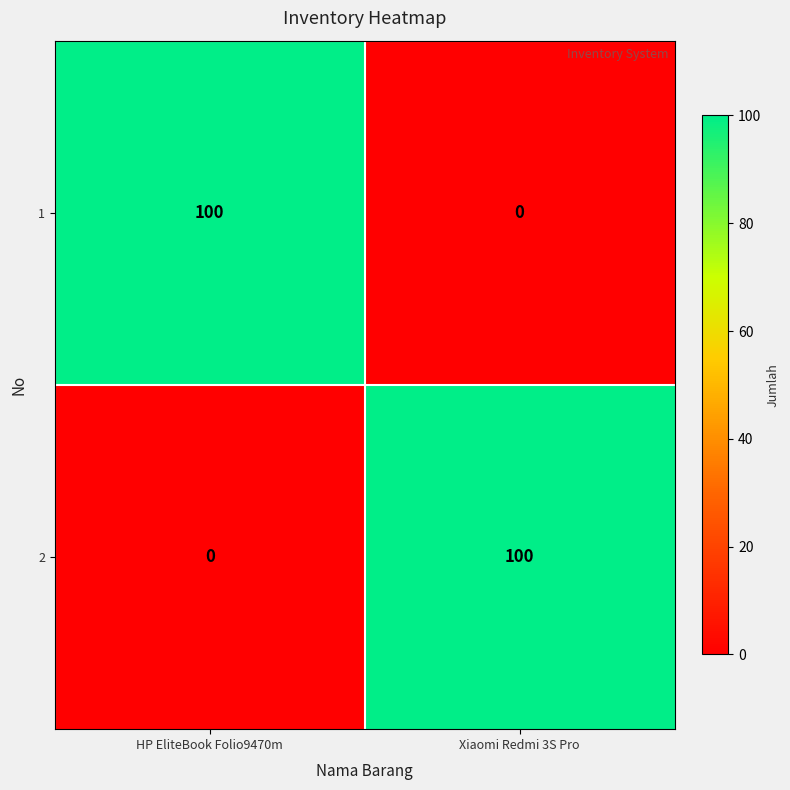

Count the number of categories in the chart.

2